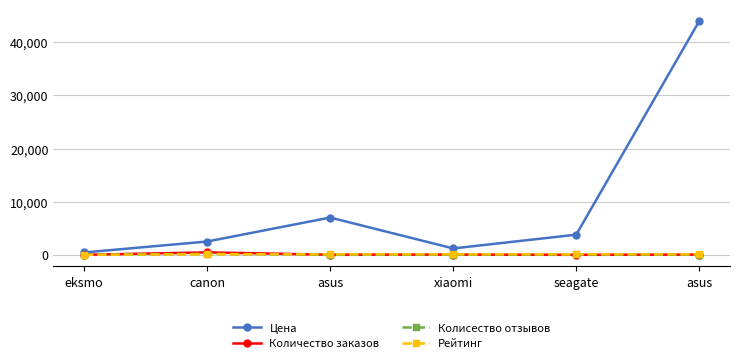

Count the number of data series in this chart.

4